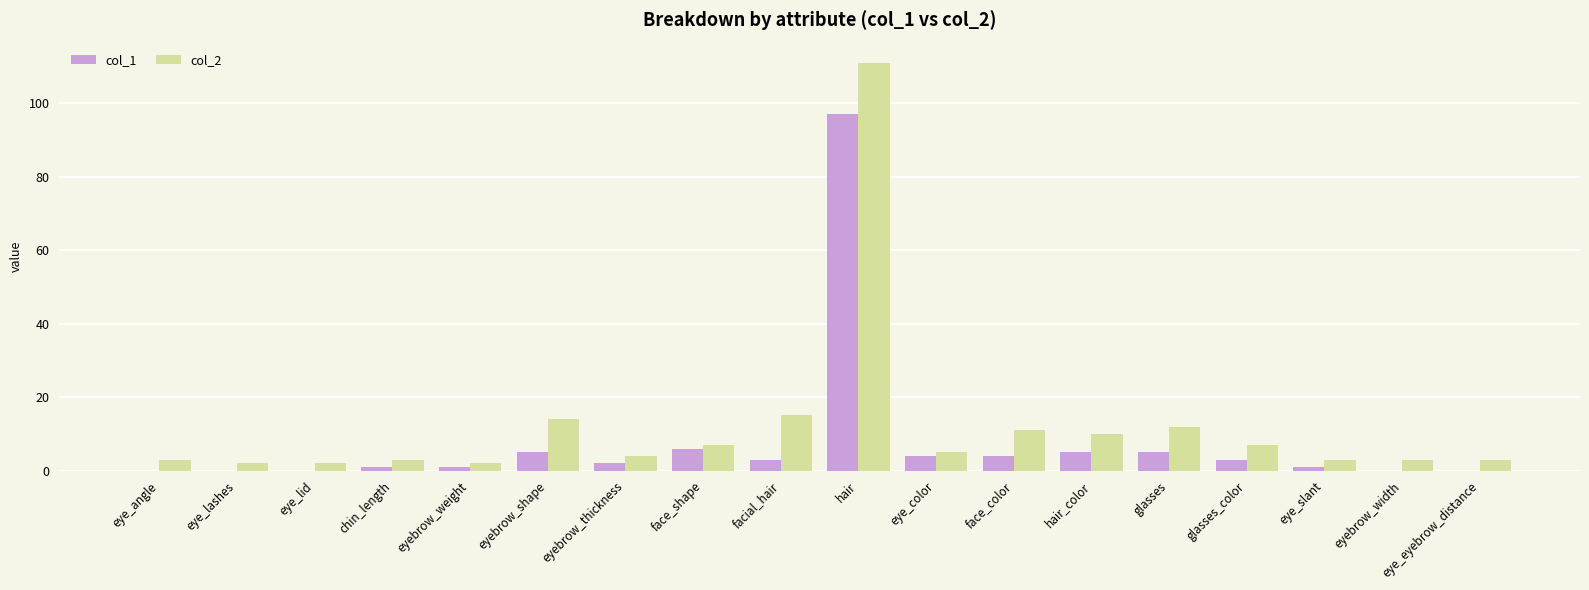

At which category is the sum across all series the highest?

hair